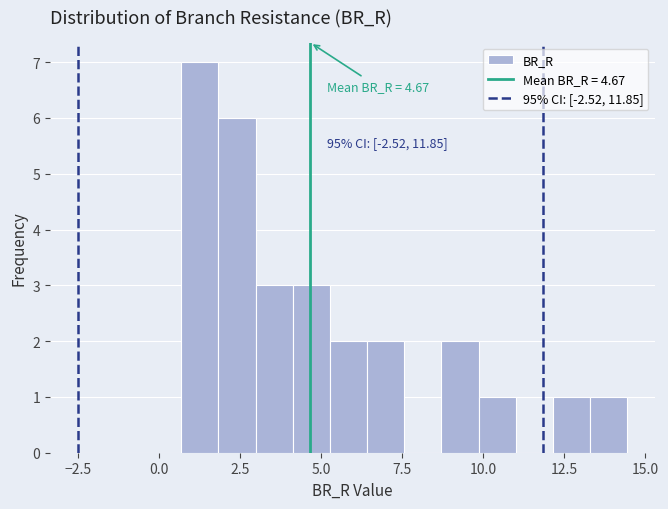

Read against the x-axis, roughly where is the centre of the tallest bar?

1.5